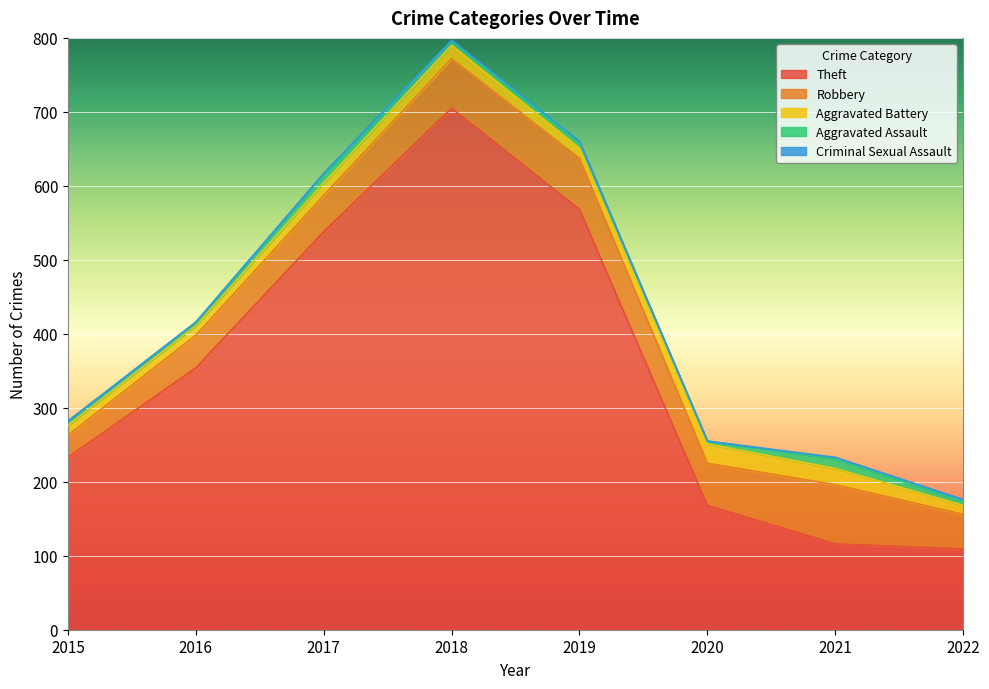

True or false: Aggravated Assault and Criminal Sexual Assault cross at least once.

False